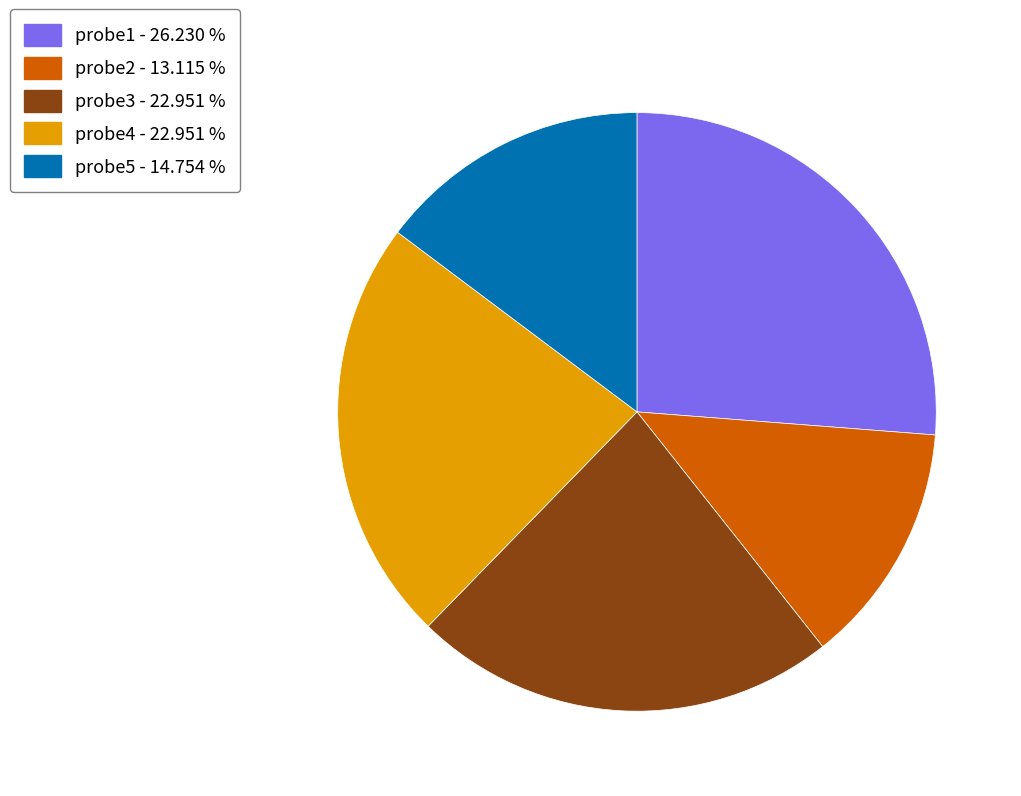

What is the ratio of the value at probe5 to the value at probe3?

0.6